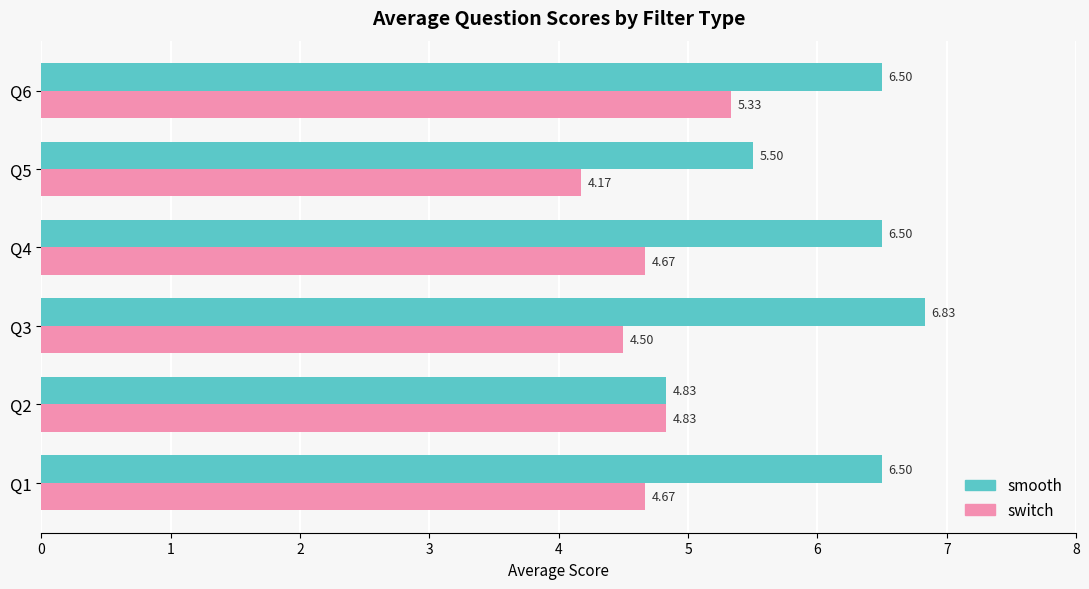

Count the number of categories in the chart.

6